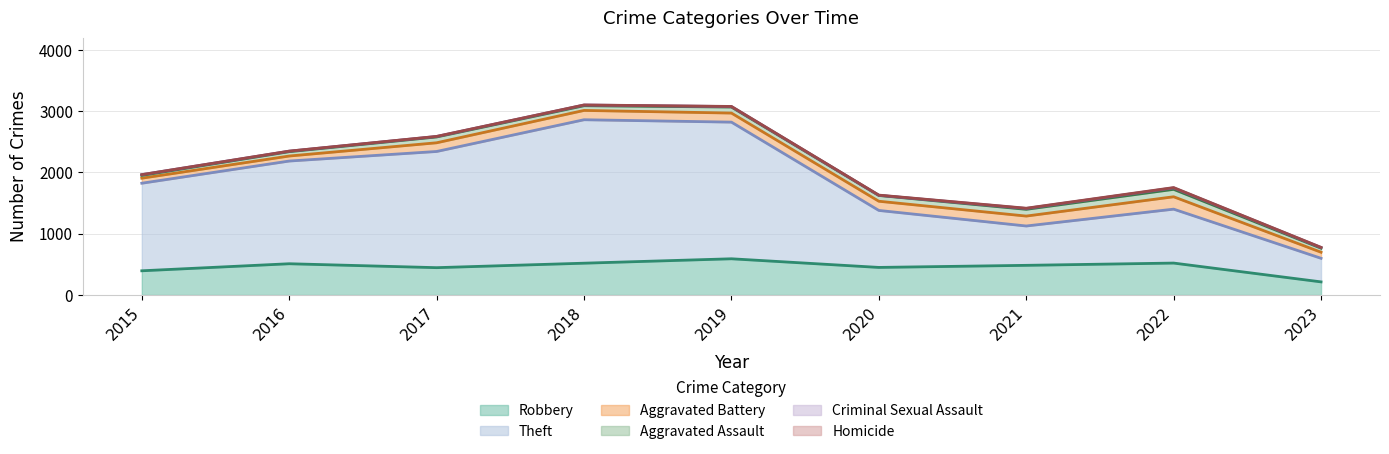

Reading left to right, transcribe all the data shown in this chart.

Robbery: 395	510	446	519	591	450	484	521	214
Theft: 1429	1676	1896	2341	2230	930	642	880	385
Aggravated Battery: 82	82	142	152	148	150	162	202	99
Aggravated Assault: 46	71	95	77	98	94	110	121	66
Criminal Sexual Assault: 12	8	8	11	8	3	14	24	11
Homicide: 0	1	1	1	2	3	4	5	2